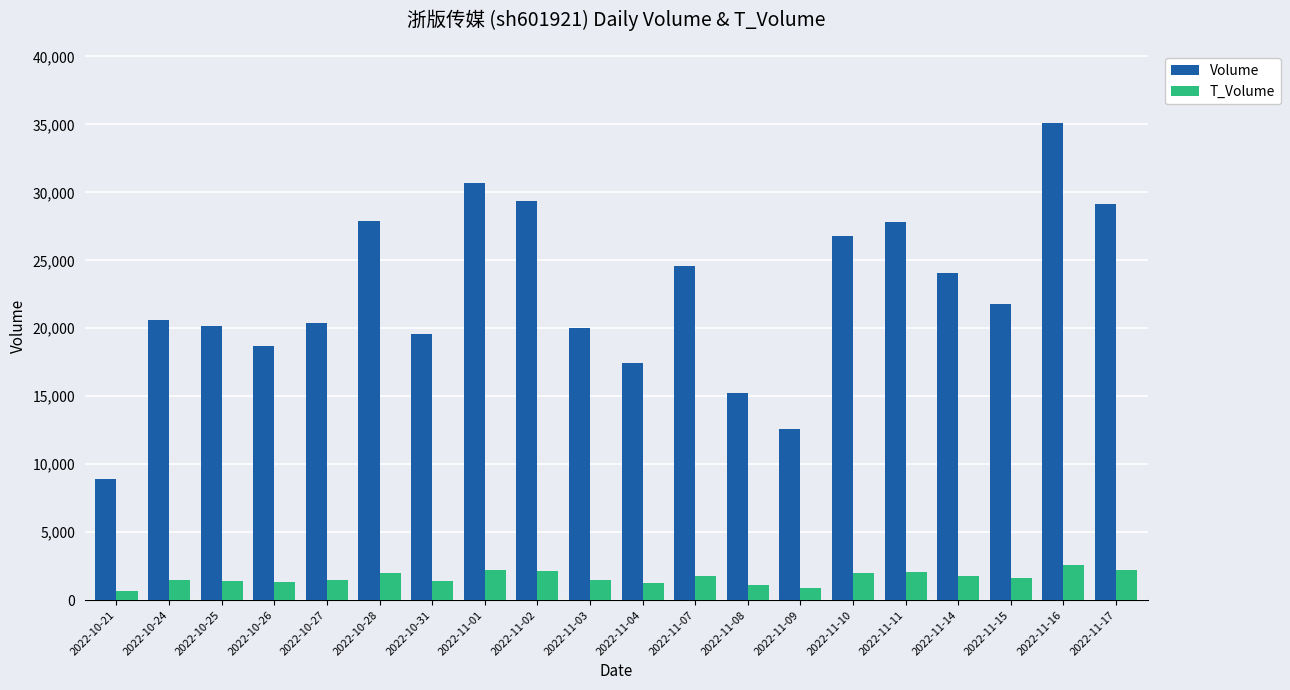

At which label is Volume closest to 22004?

2022-11-15